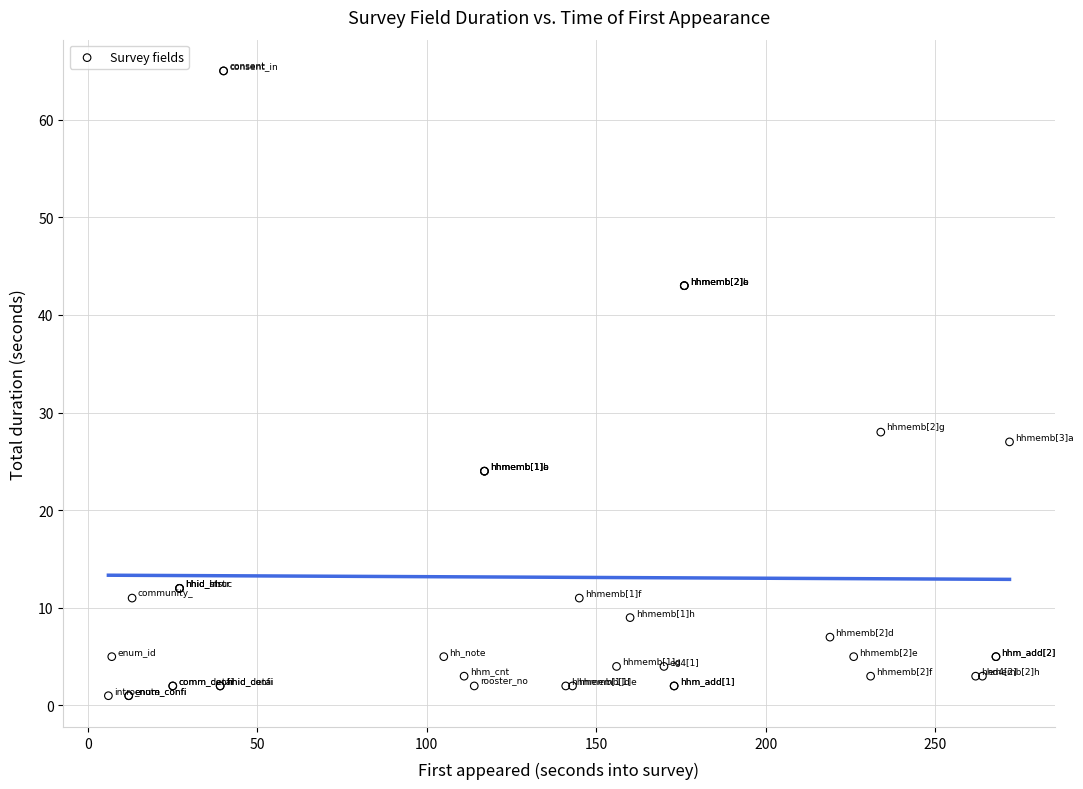

What Y value in the scatter plot is closest to 33?

28